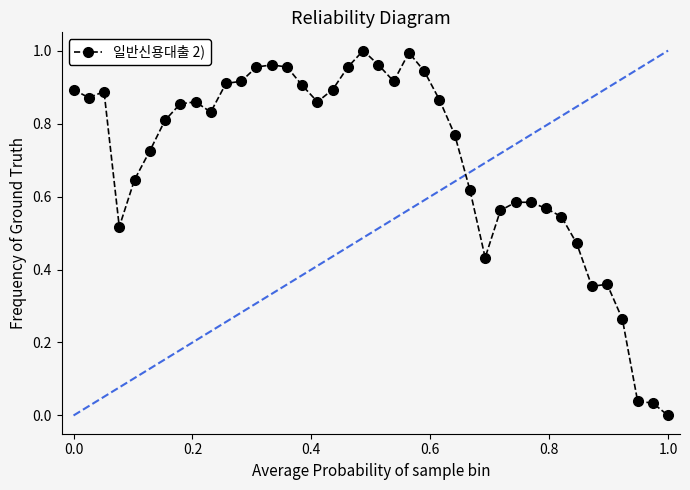

True or false: there are more than 1 points higher than both neighbors.

True